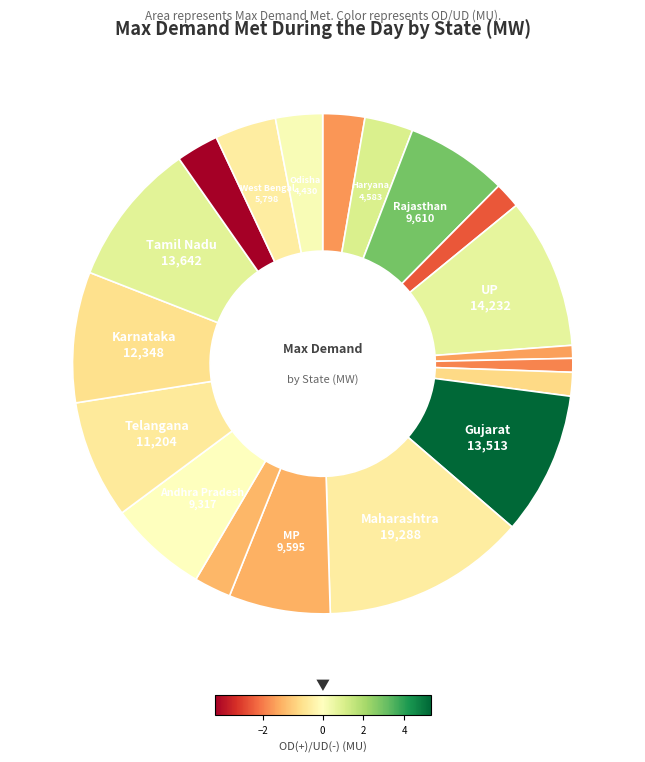

Does any single category account for the majority?

No